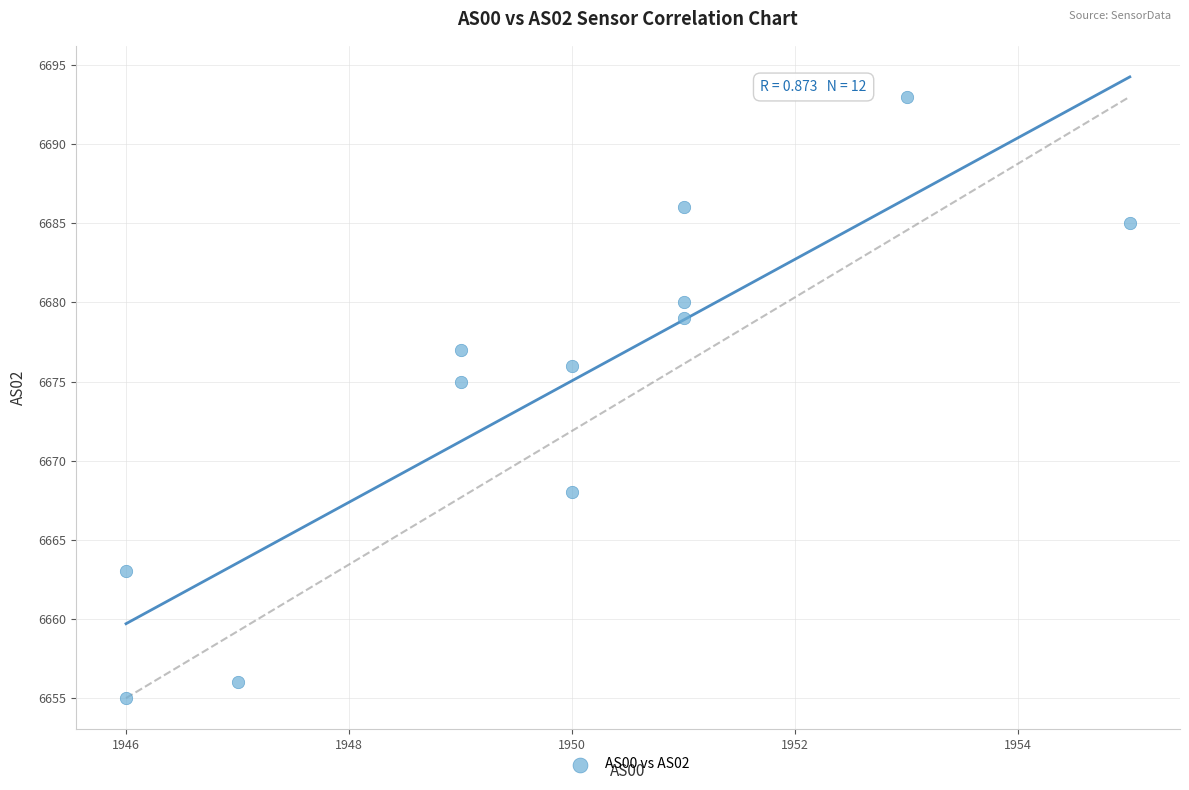

What Y value in the scatter plot is closest to 6674?

6675